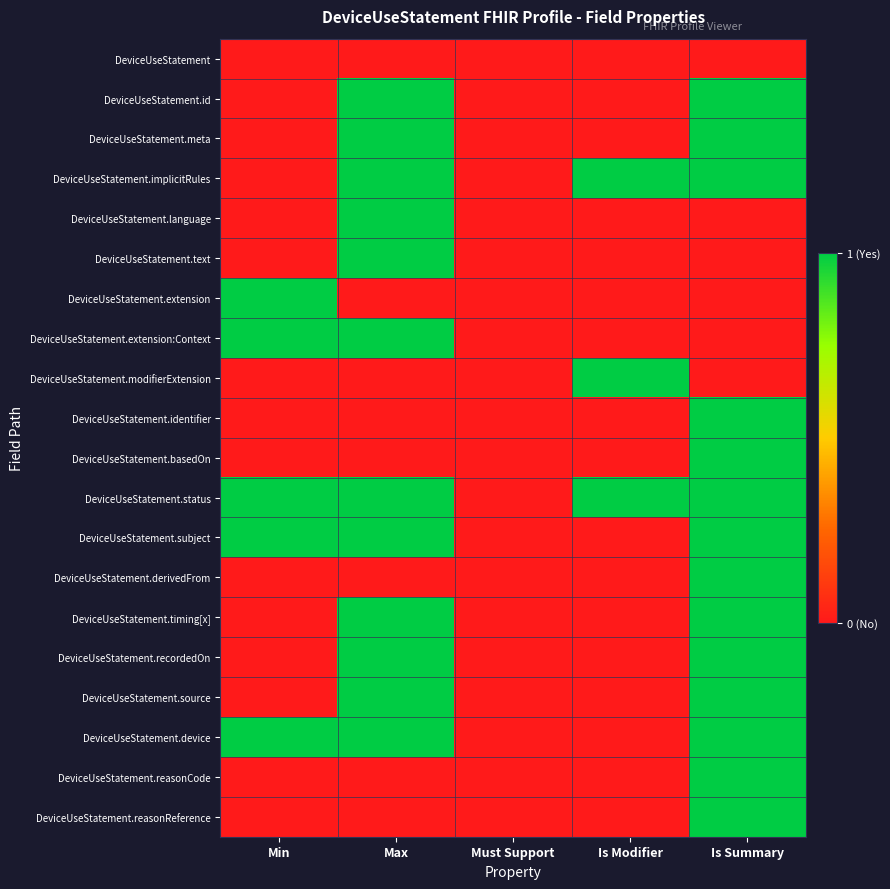

Between Min and Is Summary, which is larger?

Min